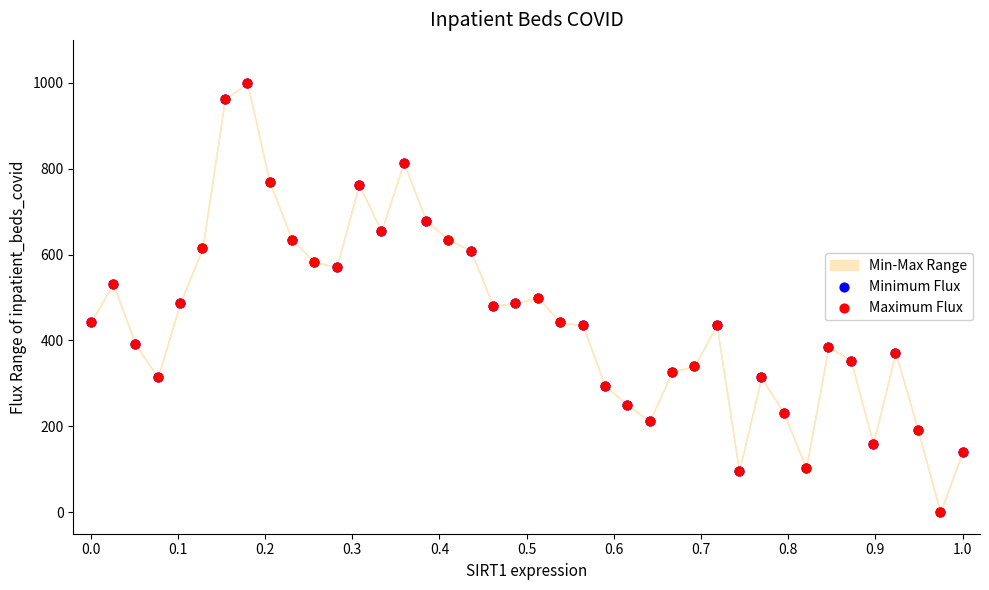

Which series has the widest spread of Y values?

Minimum Flux